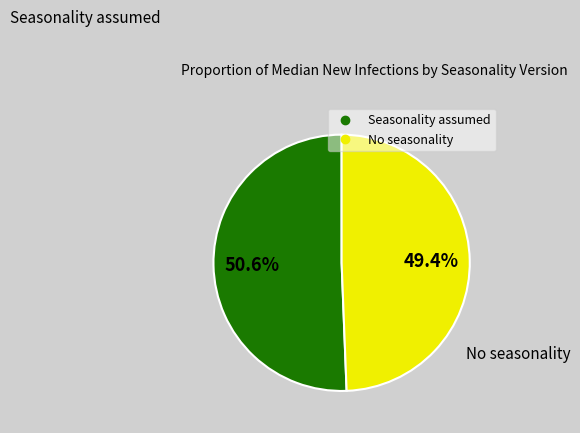

Which category has the biggest portion of the pie?

Seasonality assumed